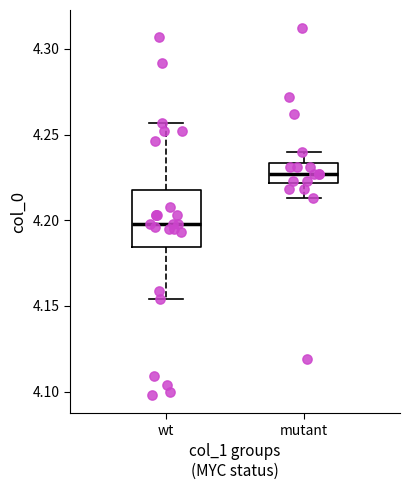

Comparing the boxes themselves (not the whiskers), which one is the tallest?

wt